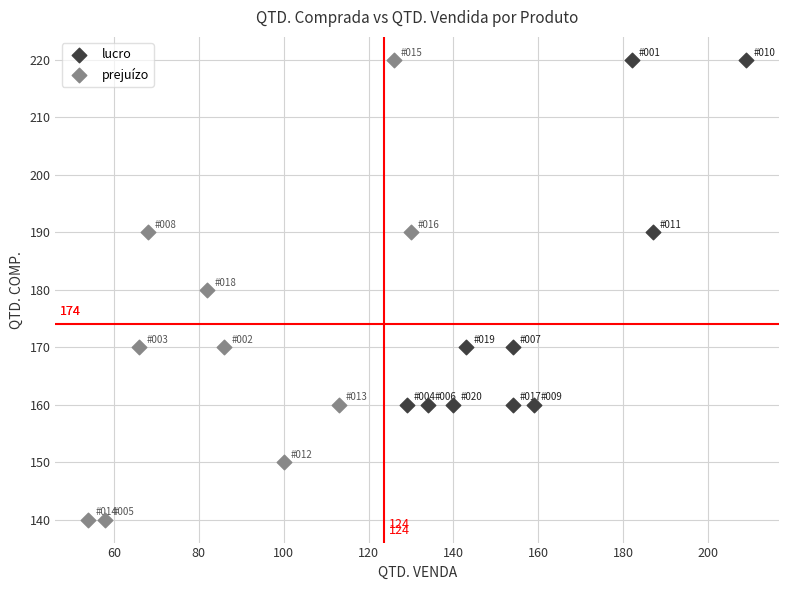

Which series reaches the minimum Y coordinate?

prejuízo